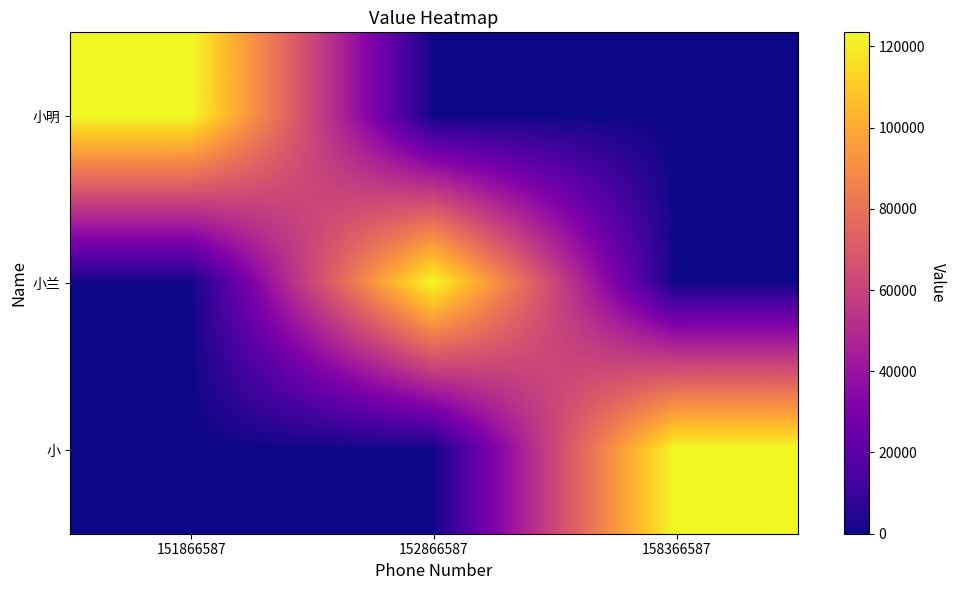

What is the total value across all series at 151866587?

123456